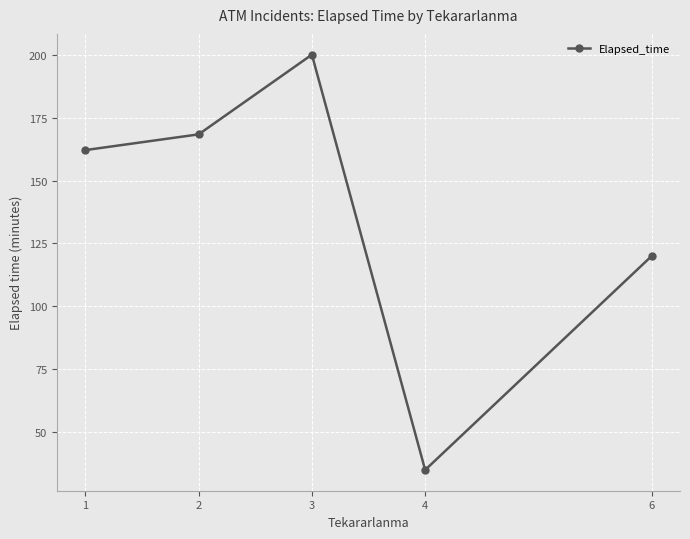

The chart shows a value of 15.9 at 4. True or false?

False